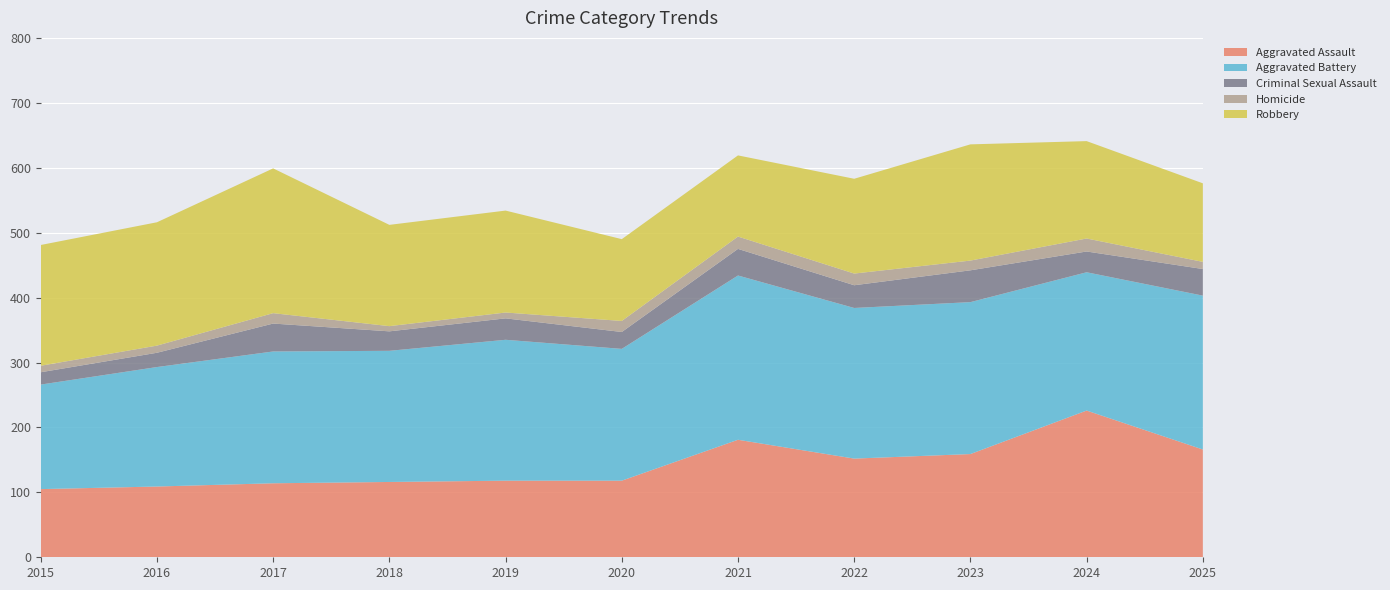

Reading right to left, what are all the values shown in this chart?

Aggravated Assault: 2025=166	2024=226	2023=159	2022=152	2021=181	2020=118	2019=118	2018=116	2017=114	2016=109	2015=105
Aggravated Battery: 2025=237	2024=213	2023=234	2022=232	2021=253	2020=203	2019=217	2018=202	2017=203	2016=184	2015=161
Criminal Sexual Assault: 2025=41	2024=32	2023=49	2022=35	2021=41	2020=26	2019=33	2018=30	2017=43	2016=22	2015=19
Homicide: 2025=11	2024=20	2023=15	2022=18	2021=19	2020=17	2019=9	2018=8	2017=16	2016=11	2015=10
Robbery: 2025=121	2024=150	2023=179	2022=146	2021=125	2020=126	2019=157	2018=156	2017=223	2016=190	2015=186